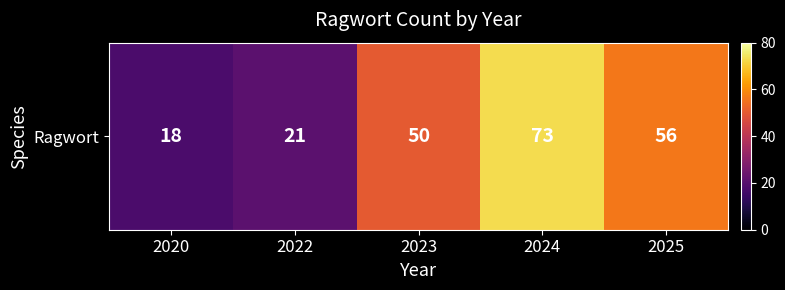

Is it true that the value at 2024 is 73?

True